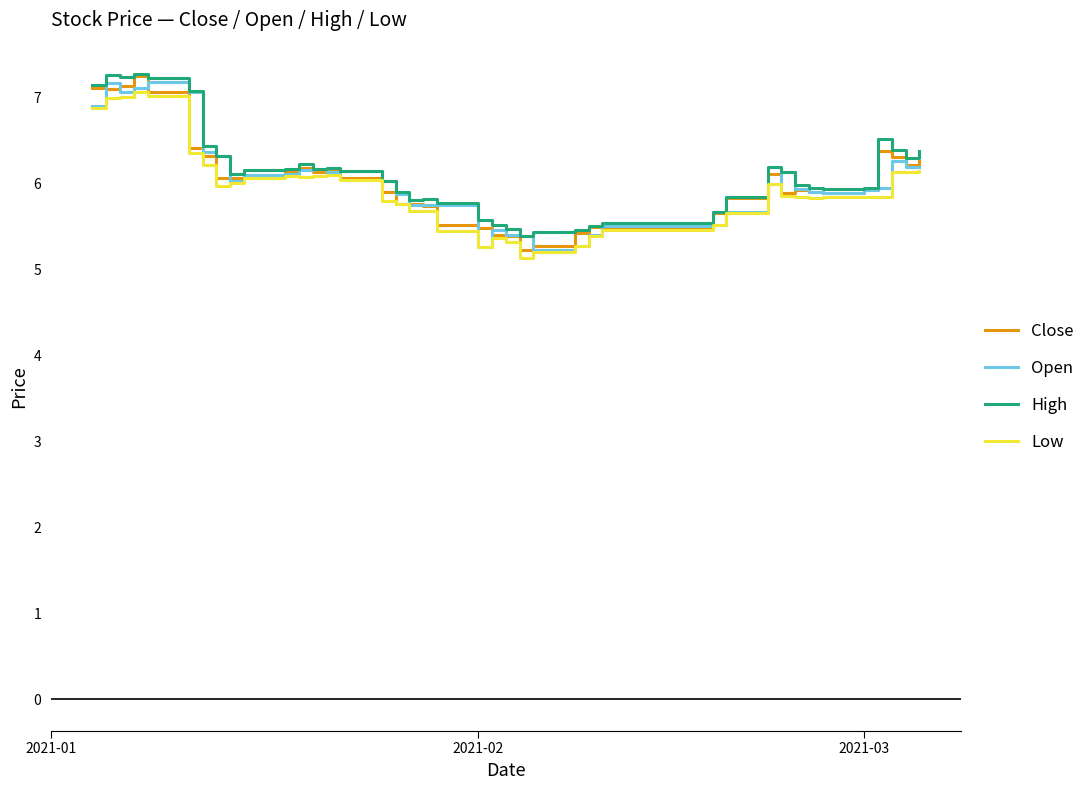

What is the maximum value for Low?

7.1